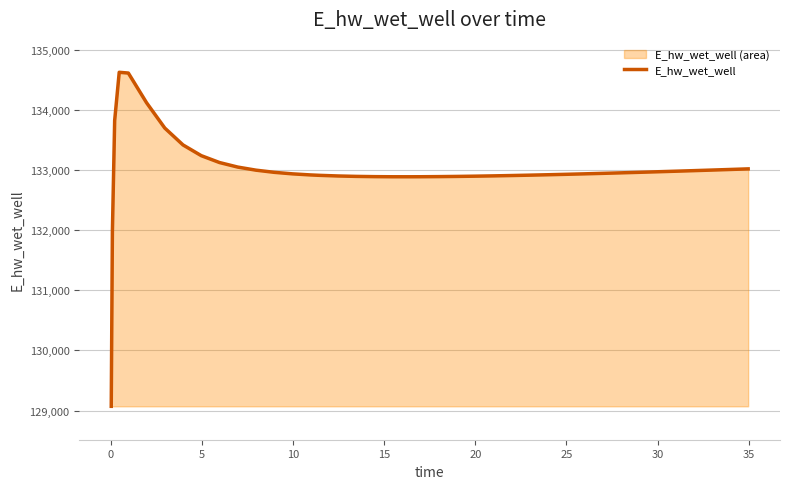

What is the difference between the maximum and minimum values?

5557.7